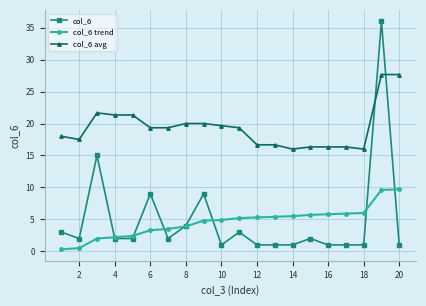

Which series has the largest range (max minus min)?

col_6